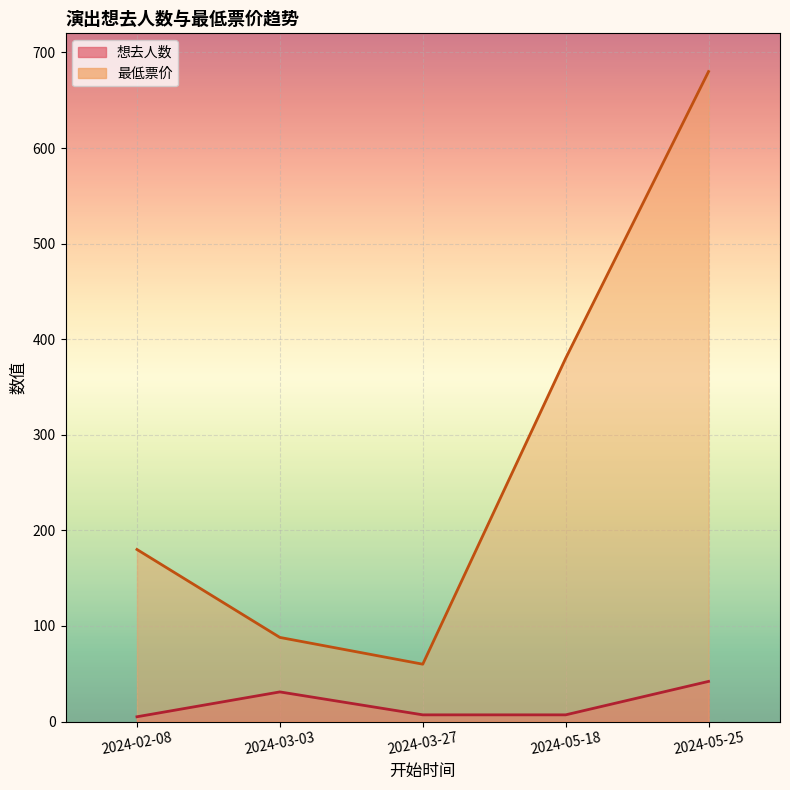

What position from the right is 2024-03-03?

4